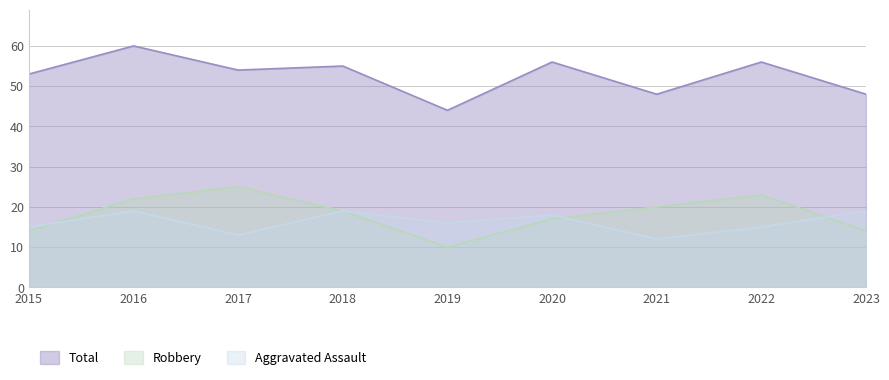

How many data points does each series have?

9